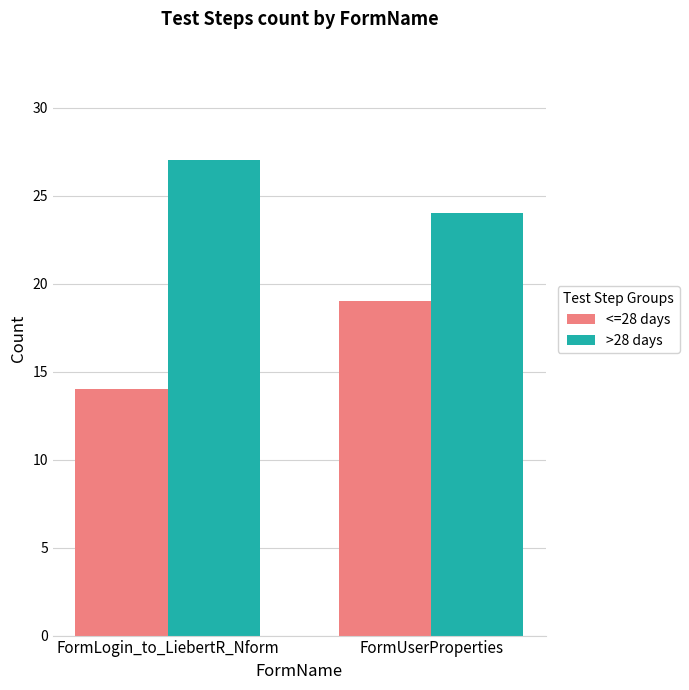

At which category is the sum across all series the highest?

FormUserProperties